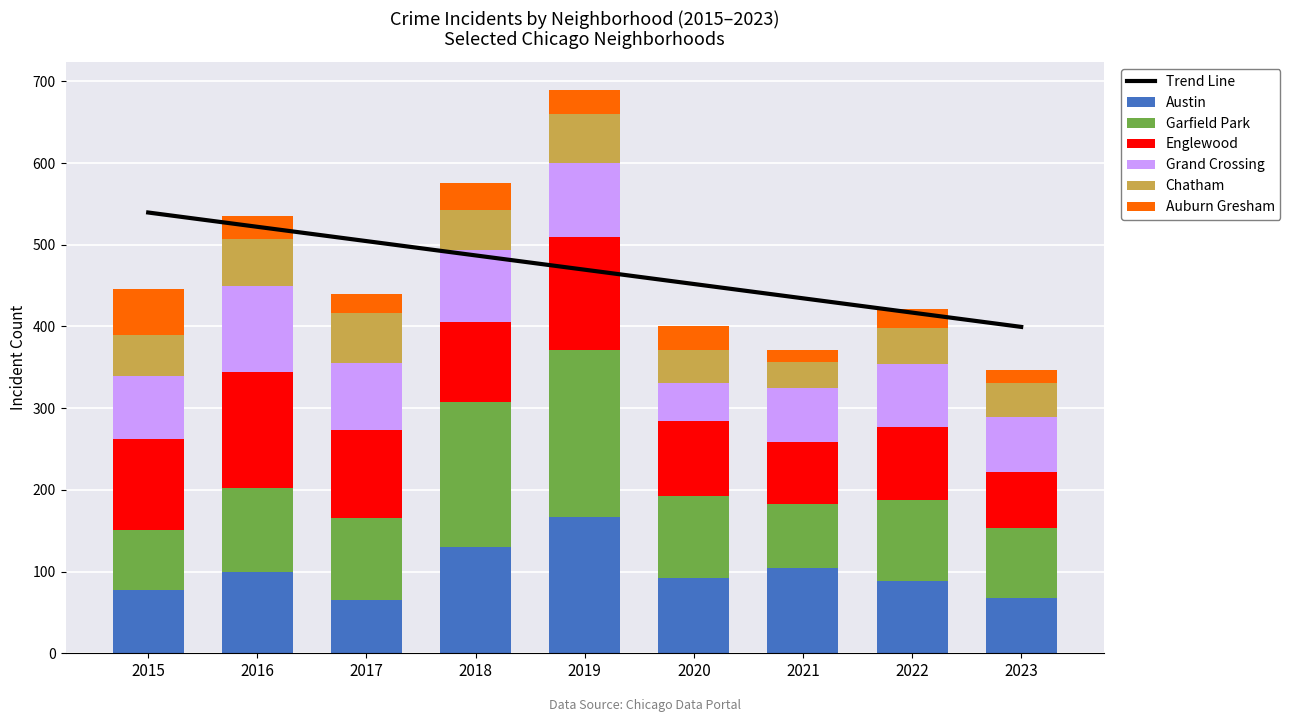

At how many categories does at least one series exceed 87?

8